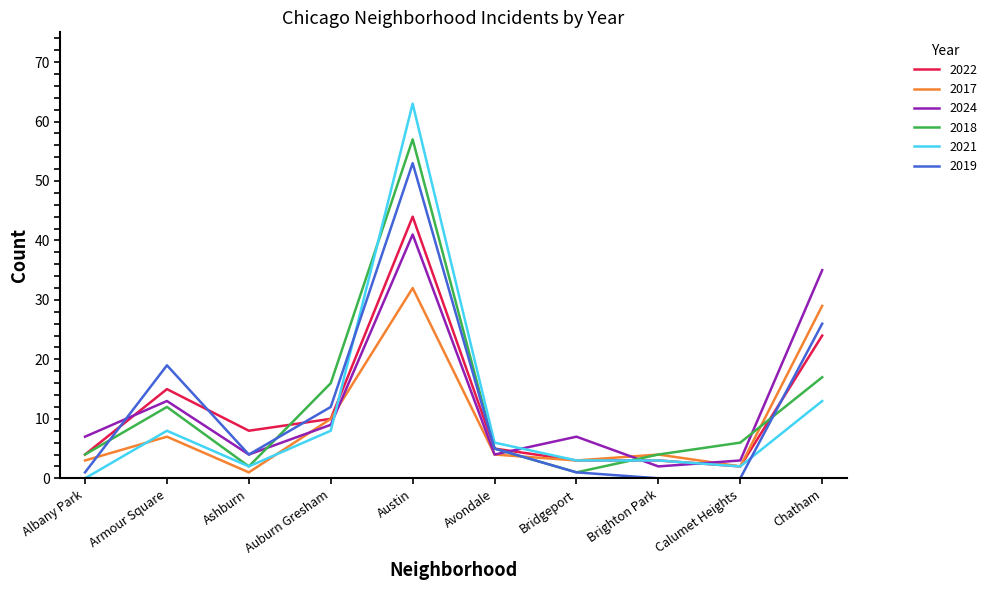

Which series has the largest range (max minus min)?

2021